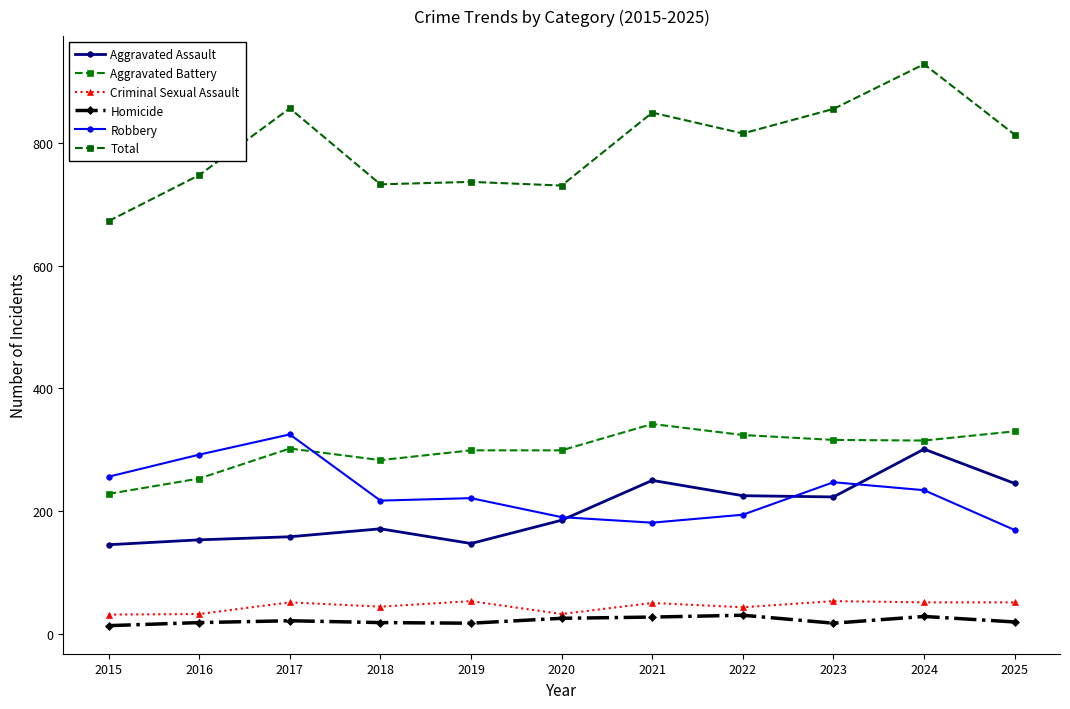

What is the approximate value of Aggravated Battery at 2022?

324